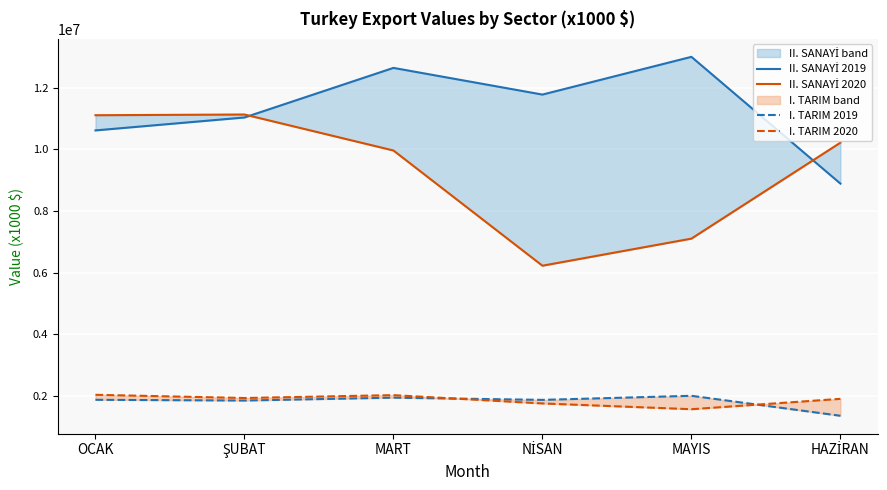

What is the label of the 5th point from the left?

MAYIS